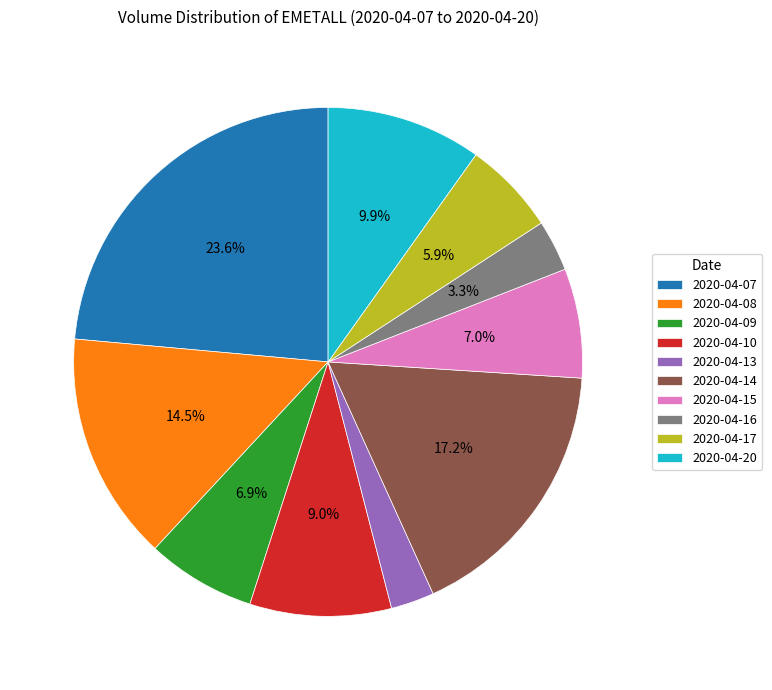

How much of the chart is everything except 2020-04-08?

85.5%